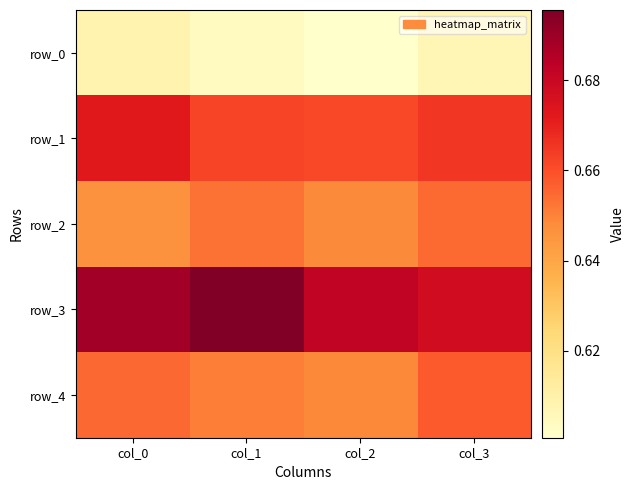

At how many categories does at least one series exceed 0?

4